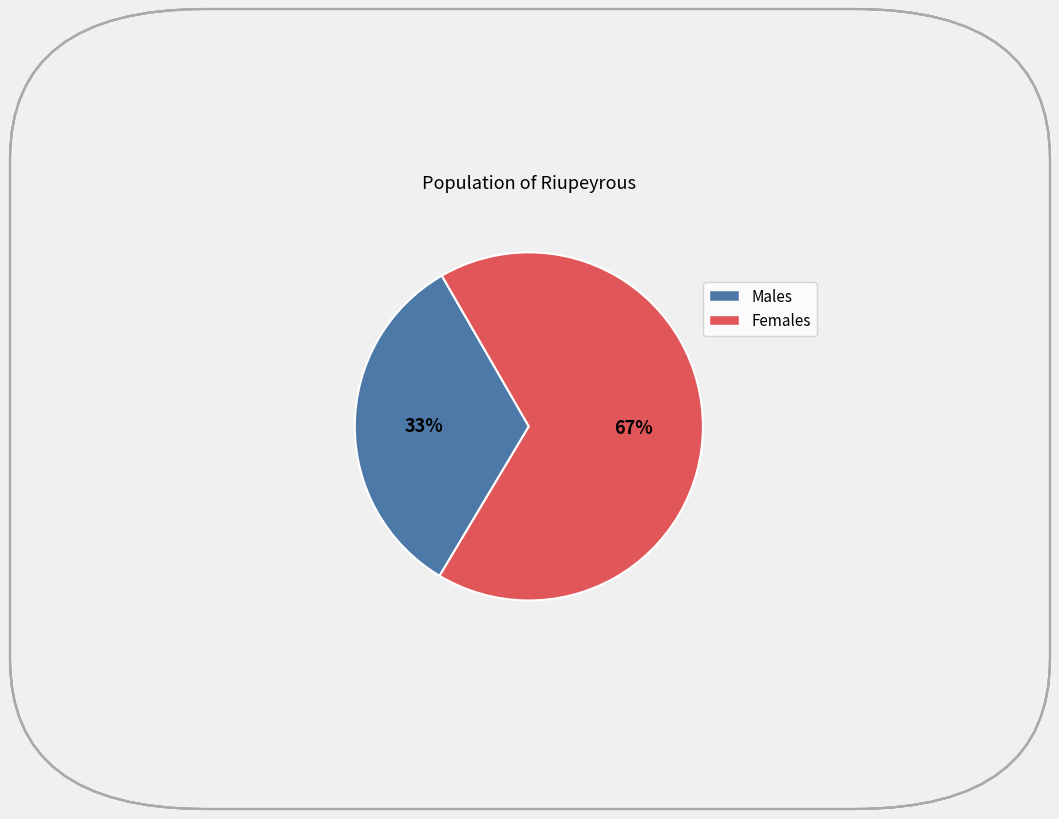

To the nearest percent, what is the average slice percentage?

50%